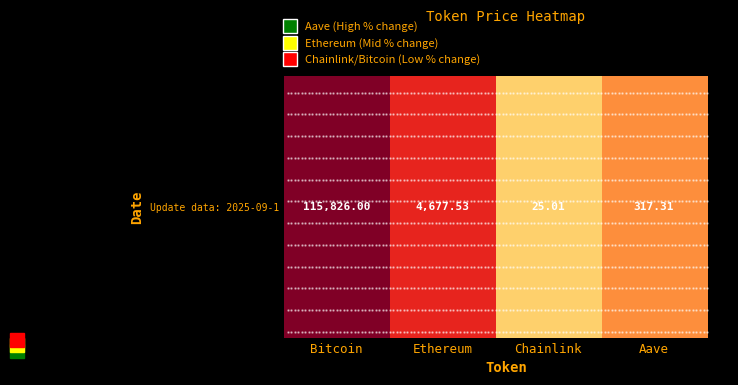

What is the difference between the second highest and second lowest values?

1.2